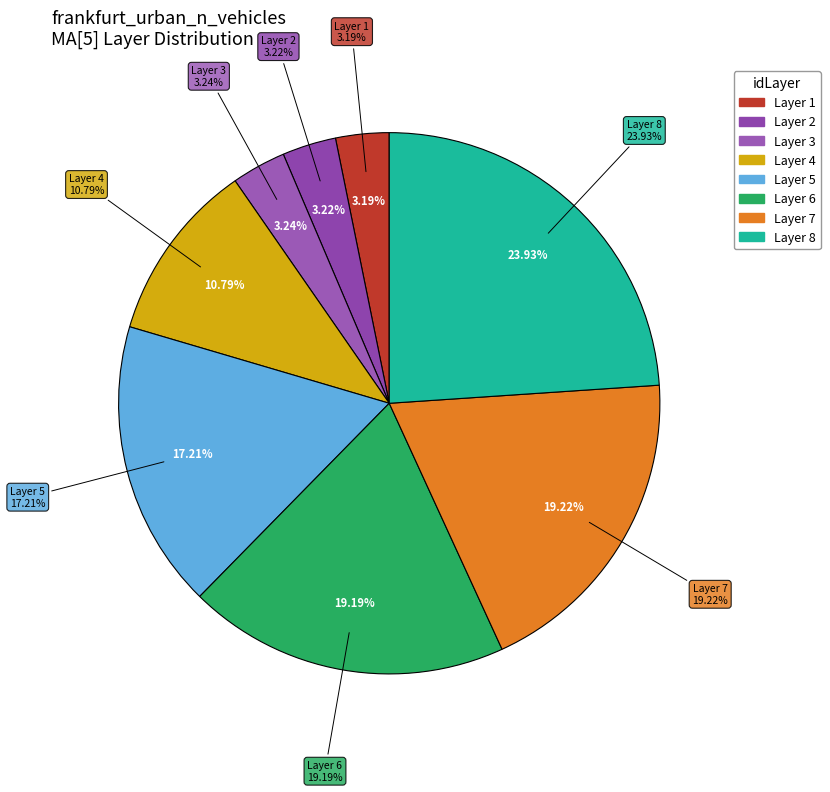

How many segments does this pie chart have?

8